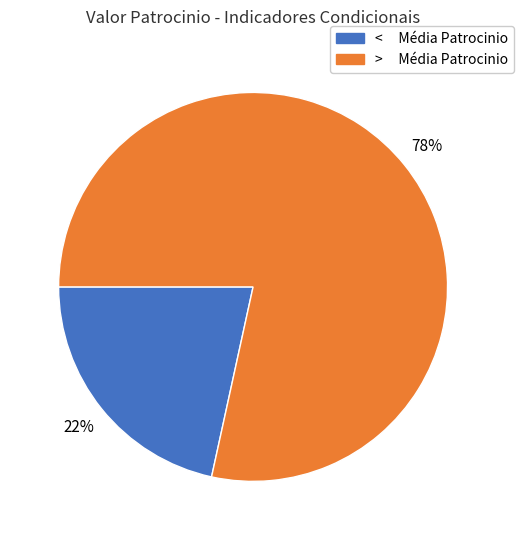

To the nearest percent, what is the average slice percentage?

50%